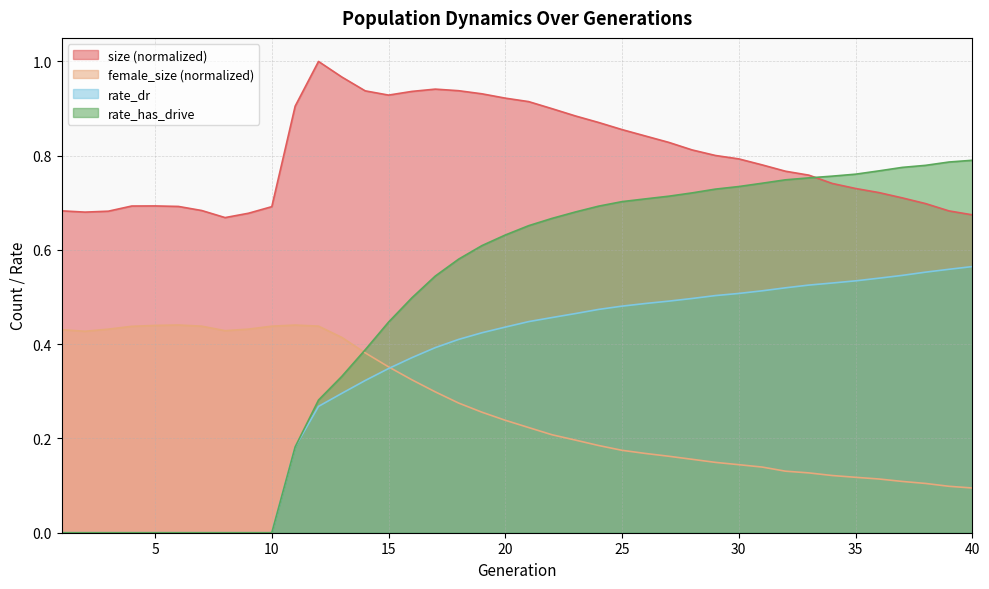

What are all the series names shown in the legend?

size (normalized), female_size (normalized), rate_dr, rate_has_drive